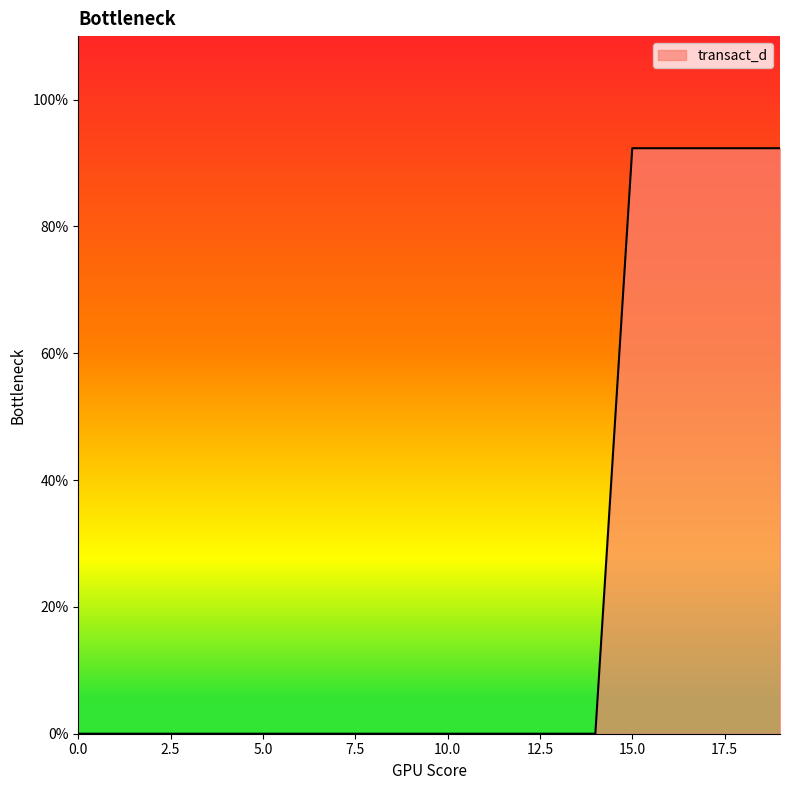

Reading right to left, extract all data points from this chart.

0.9	0.9	0.9	0.9	0.9	0.0	0.0	0.0	0.0	0.0	0.0	0.0	0.0	0.0	0.0	0.0	0.0	0.0	0.0	0.0